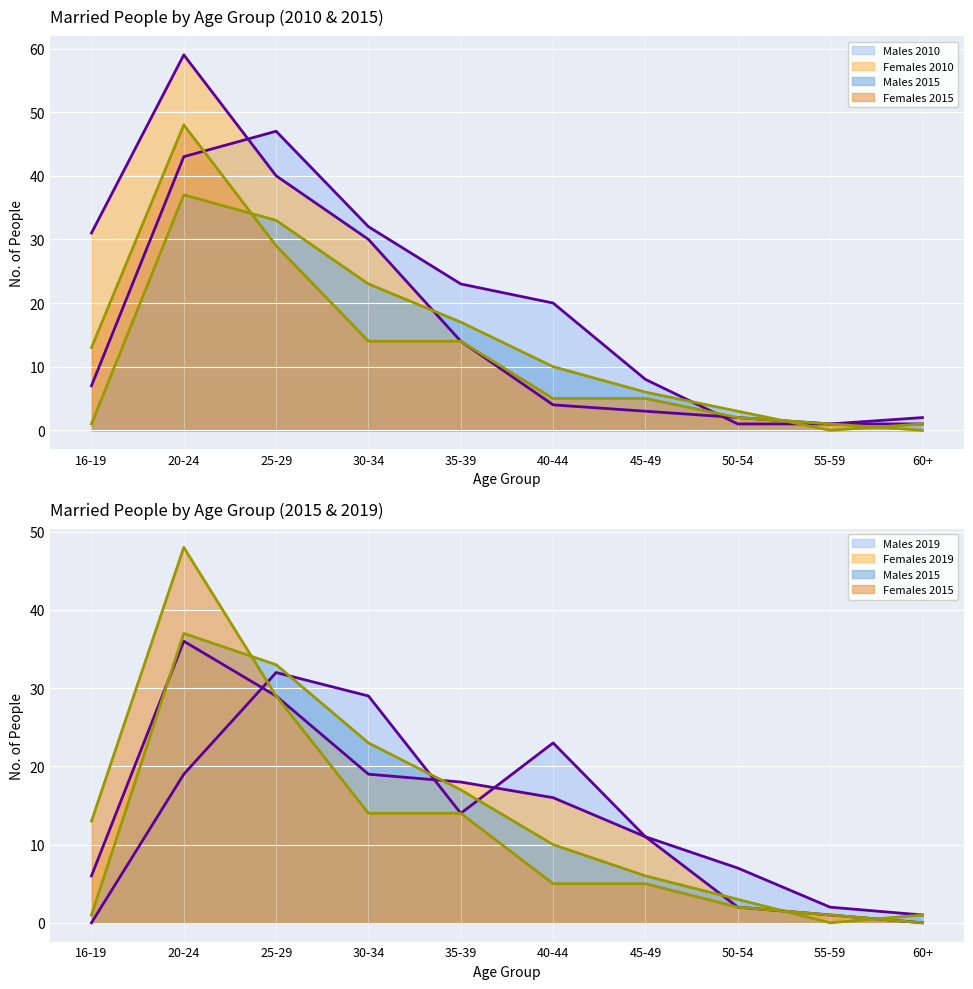

Reading right to left, transcribe all the data shown in this chart.

Males 2010: 60+=2	55-59=1	50-54=1	45-49=8	40-44=20	35-39=23	30-34=32	25-29=47	20-24=43	16-19=7
Females 2010: 60+=1	55-59=1	50-54=2	45-49=3	40-44=4	35-39=14	30-34=30	25-29=40	20-24=59	16-19=31
Males 2015: 60+=1	55-59=0	50-54=3	45-49=6	40-44=10	35-39=17	30-34=23	25-29=33	20-24=37	16-19=1
Females 2015: 60+=0	55-59=1	50-54=2	45-49=5	40-44=5	35-39=14	30-34=14	25-29=29	20-24=48	16-19=13
Males 2019: 60+=1	55-59=2	50-54=7	45-49=11	40-44=23	35-39=14	30-34=29	25-29=32	20-24=19	16-19=0
Females 2019: 60+=0	55-59=1	50-54=2	45-49=11	40-44=16	35-39=18	30-34=19	25-29=29	20-24=36	16-19=6